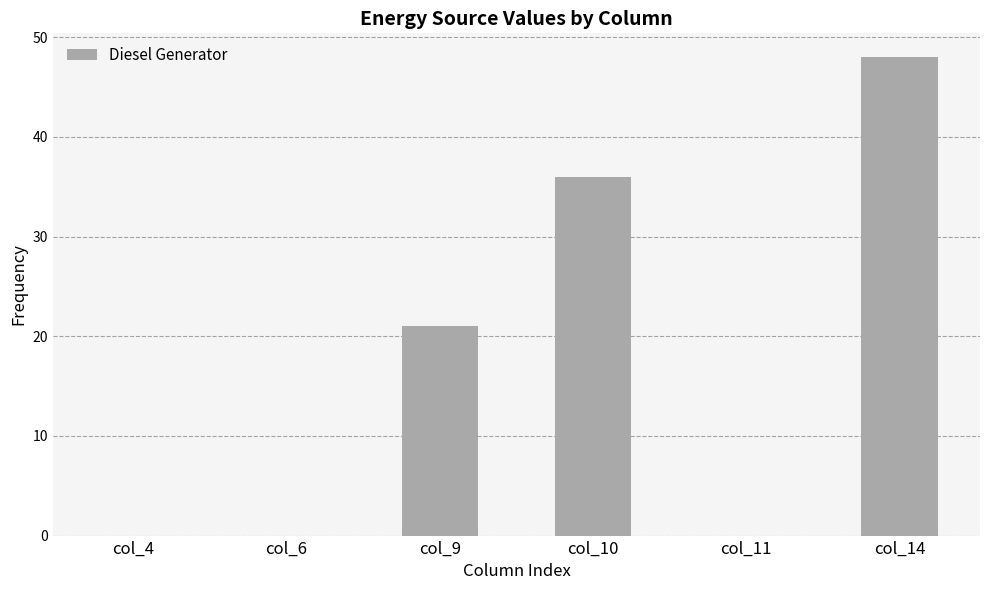

What is the sum of the values at col_10 and col_11?

36